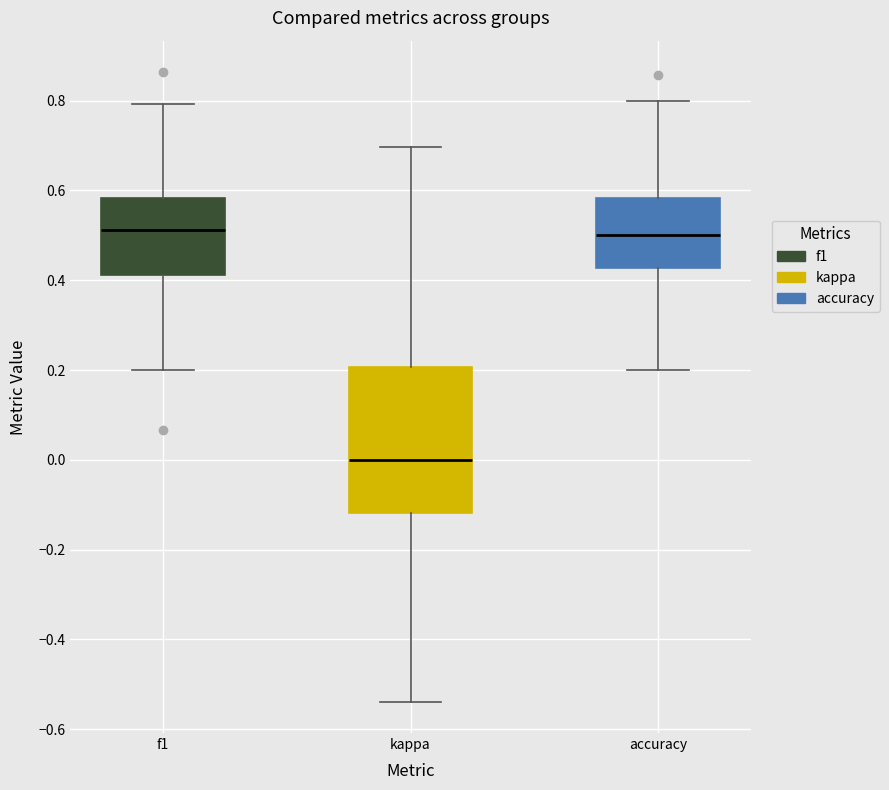

Reading left to right, transcribe this box plot: for each box, give where its median line is, the range the box spans, and where its two whiskers end, as read against the y-axis. The values are not printed on the chart, so give them approximately, as read against the axis.

f1: median 0.52, box 0.42 to 0.58, whiskers 0.20 to 0.80
kappa: median 0.00, box -0.12 to 0.20, whiskers -0.54 to 0.70
accuracy: median 0.50, box 0.42 to 0.58, whiskers 0.20 to 0.80